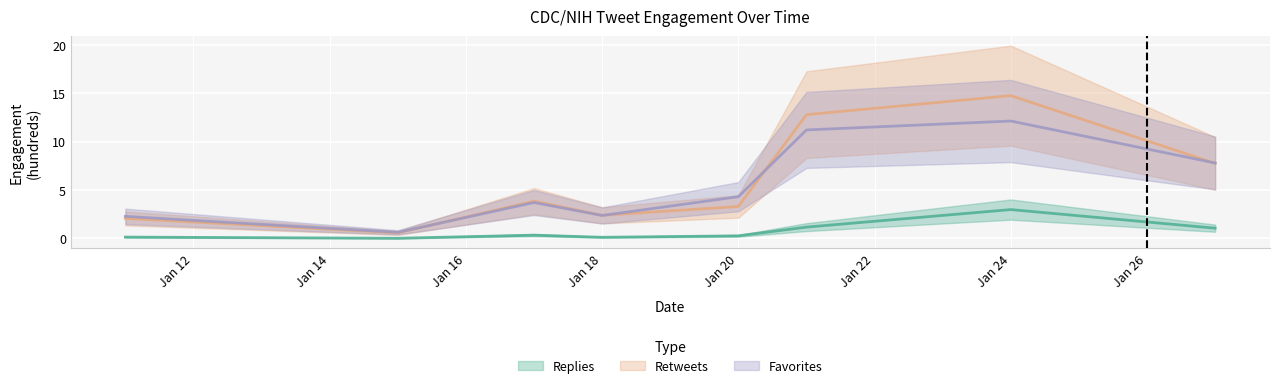

Reading left to right, transcribe all the data shown in this chart.

replies: 0.1	0.0	0.3	0.1	0.3	1.2	3.0	1.1
retweets: 2.1	0.6	3.9	2.4	3.3	12.8	14.7	7.8
favorites: 2.3	0.6	3.7	2.4	4.3	11.2	12.1	7.8